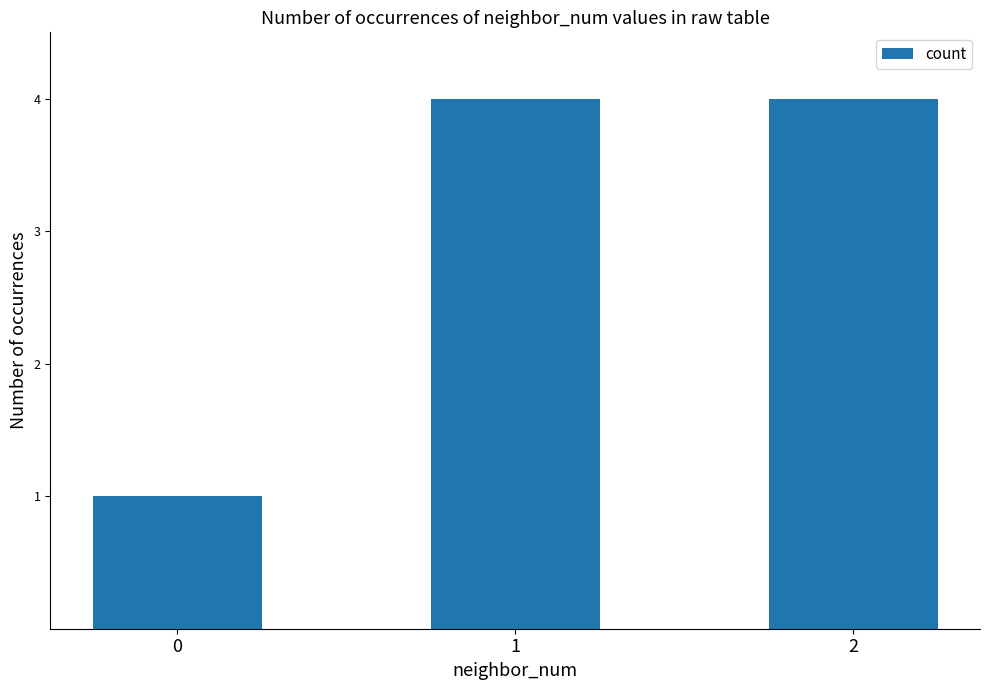

What is the average value?

3